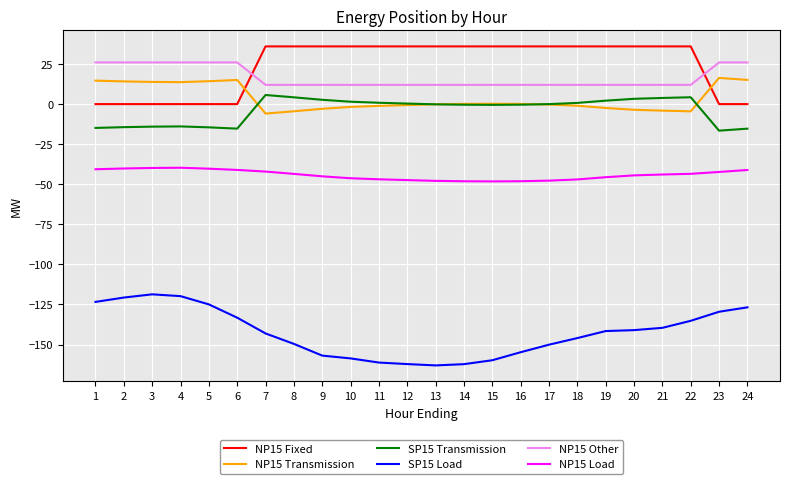

List the series in order of their peak value, highest first.

NP15 Fixed, NP15 Other, NP15 Transmission, SP15 Transmission, NP15 Load, SP15 Load